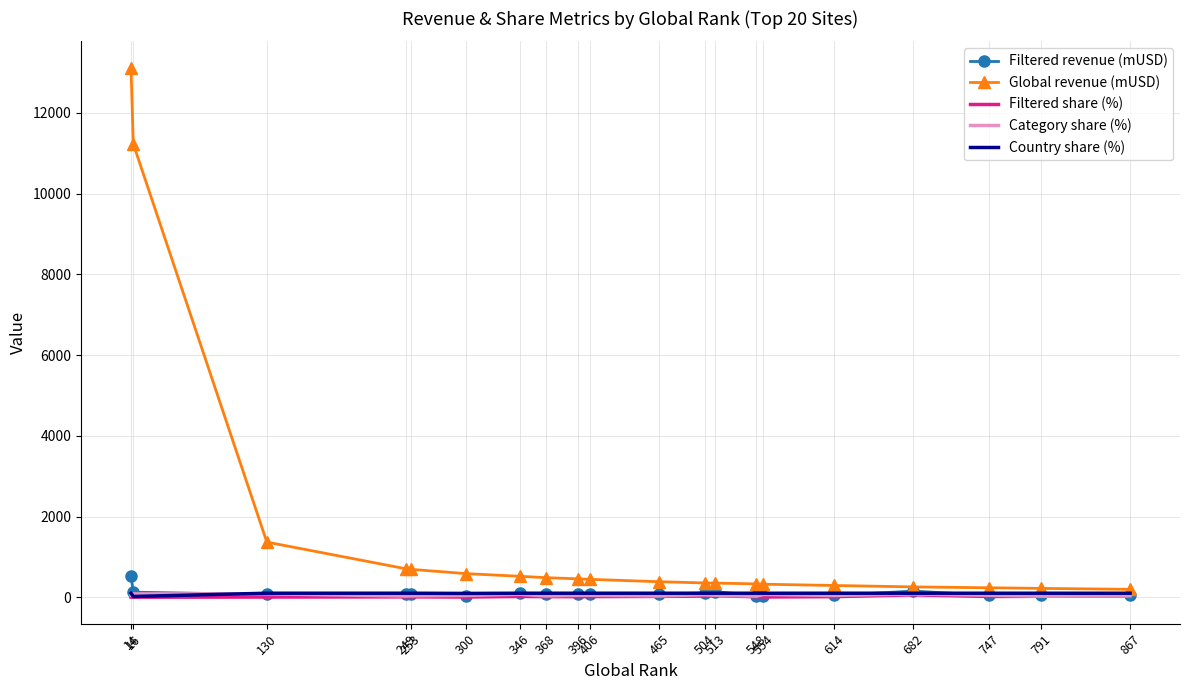

Count the number of data series in this chart.

5